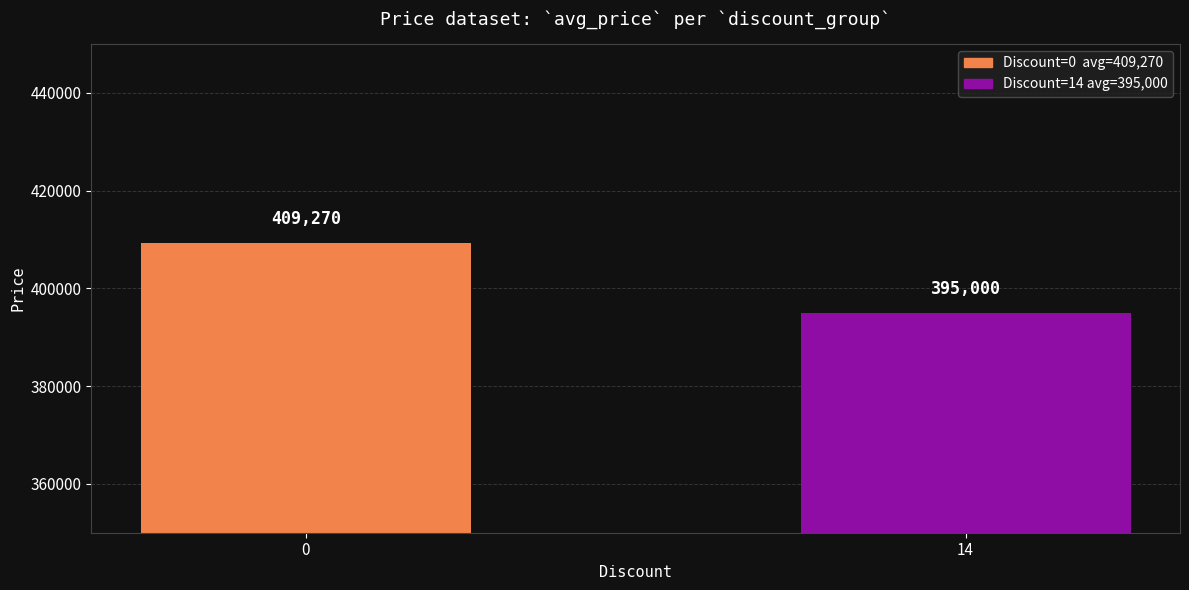

Reading left to right, transcribe all the data shown in this chart.

409270	395000